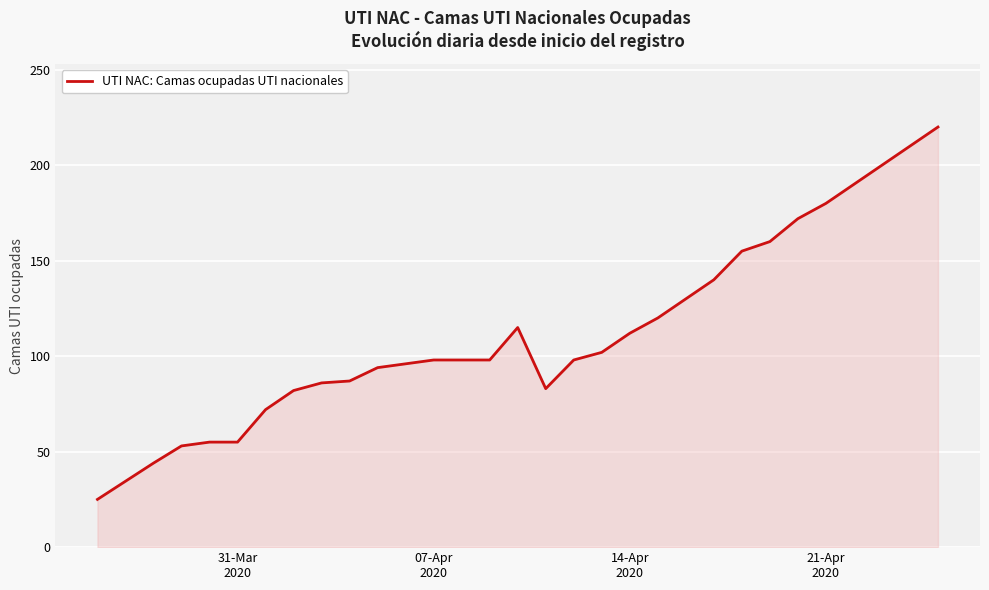

What is the greatest value displayed?

220